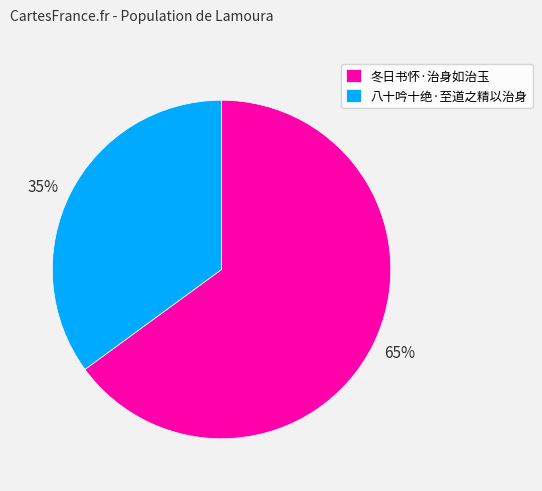

True or false: 八十吟十绝·至道之精以治身 accounts for 25% of the total.

False